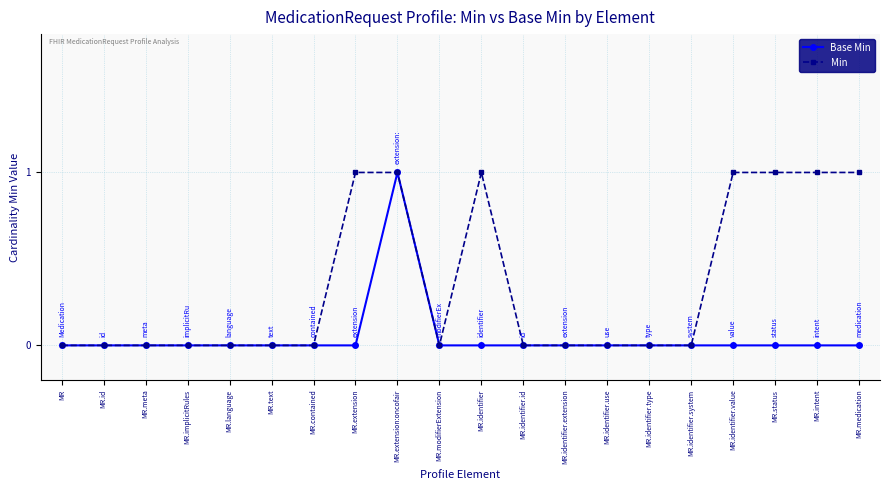

Is it true that Min equals -1 at MR.identifier.use?

False